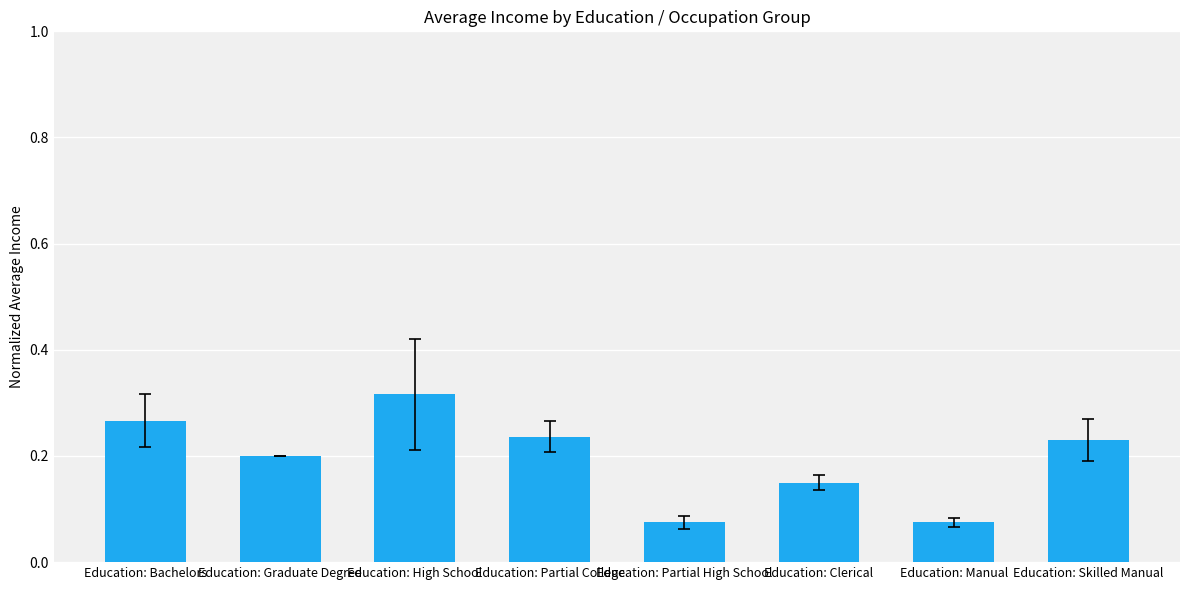

At which category does the chart reach its peak across all series?

Education: High School